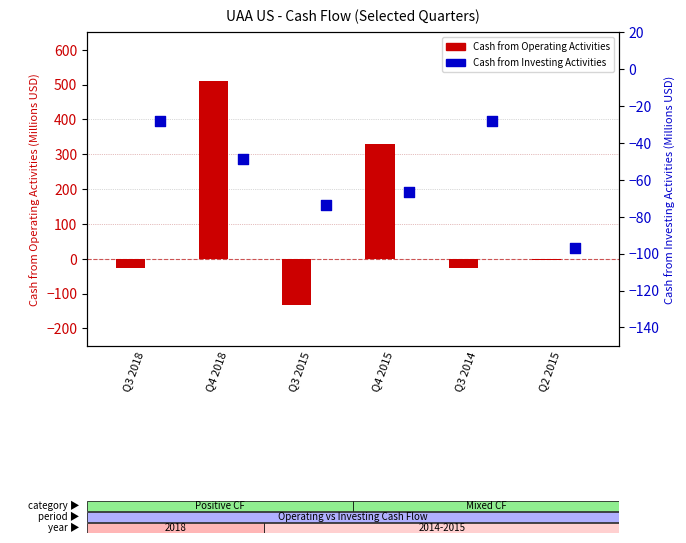

Which series contains the lowest Y value?

Cash from Operating Activities